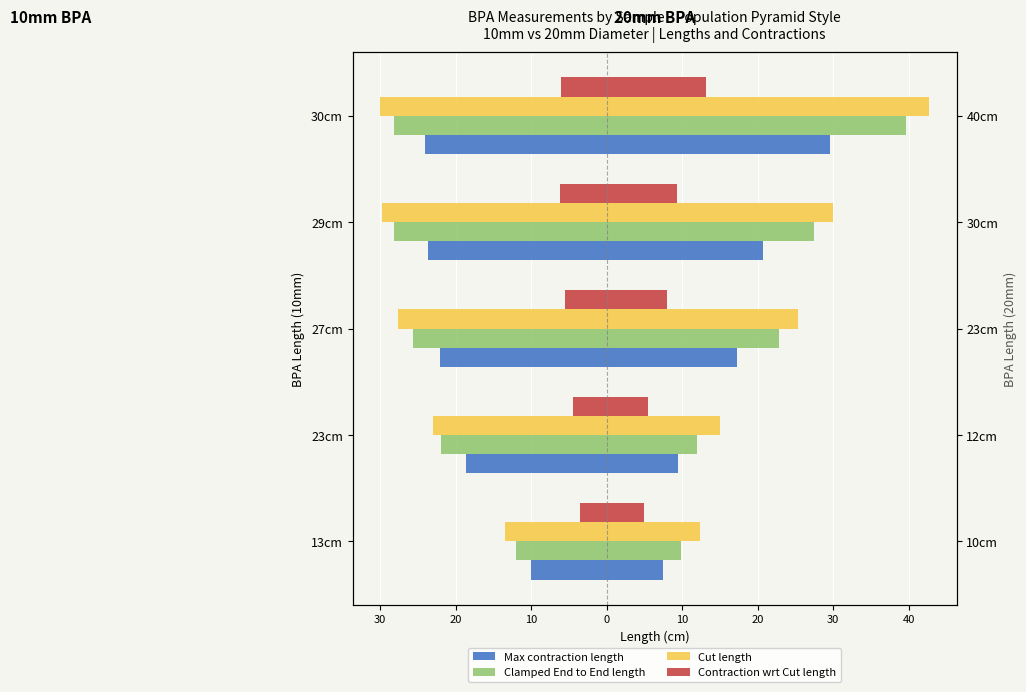

How many data points does each series have?

5